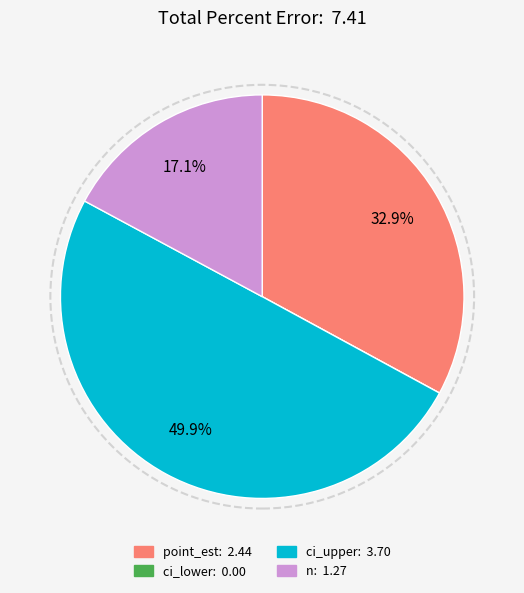

Does point_est account for over 50% of the chart?

No